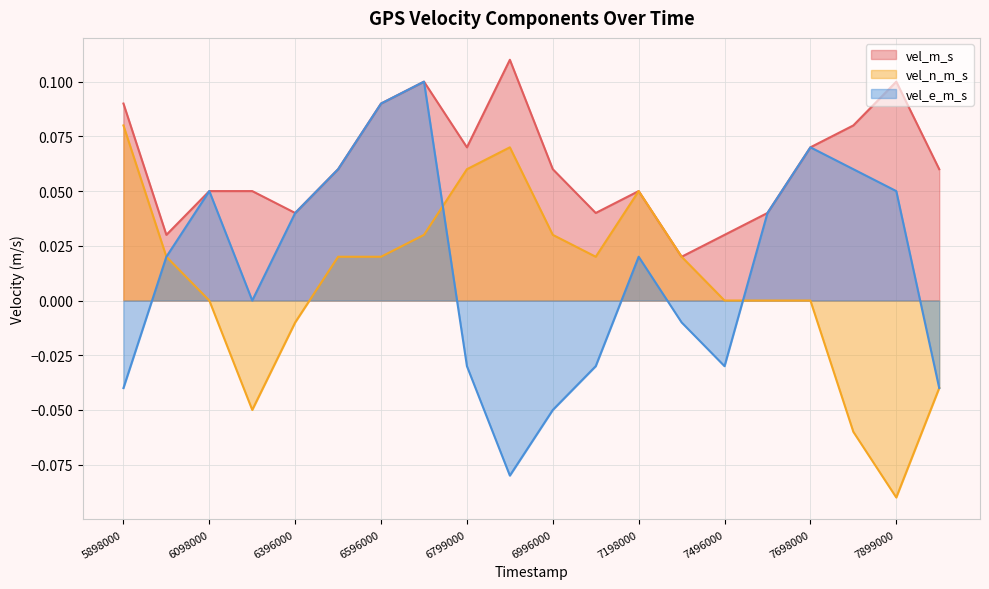

What is the maximum value for vel_n_m_s?

0.1